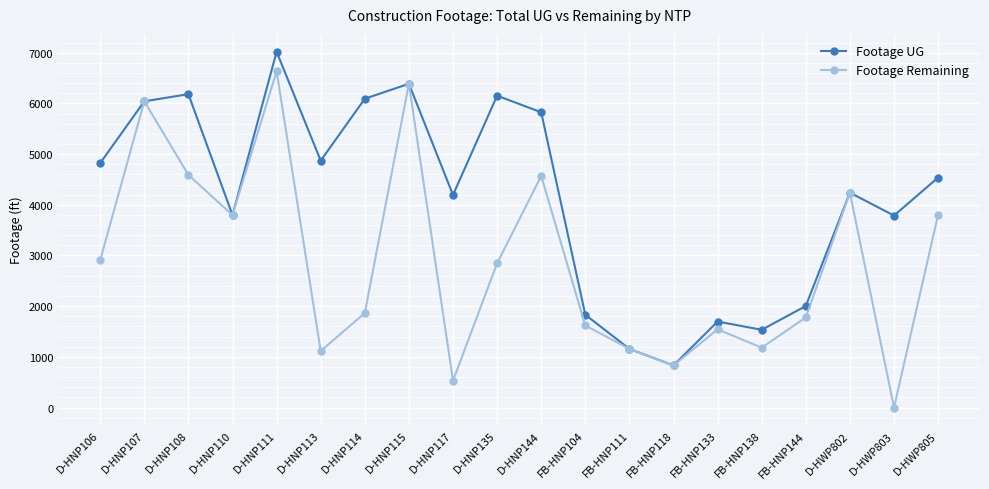

Rank the series by their average value, from lowest to highest.

Footage Remaining, Footage UG